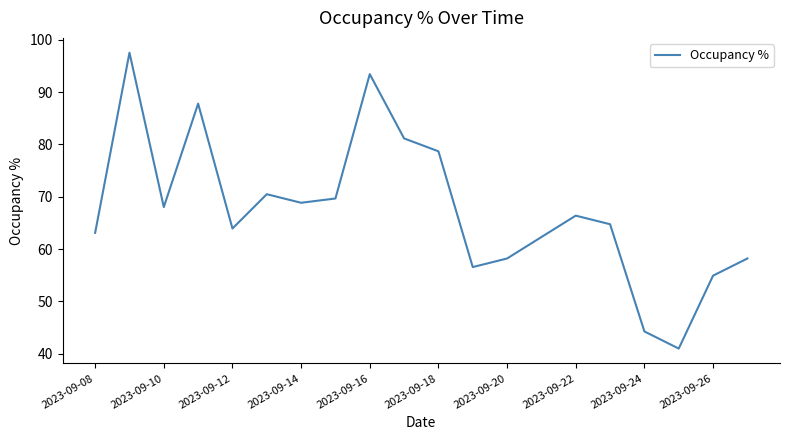

What is the difference between the maximum and minimum values?

56.6